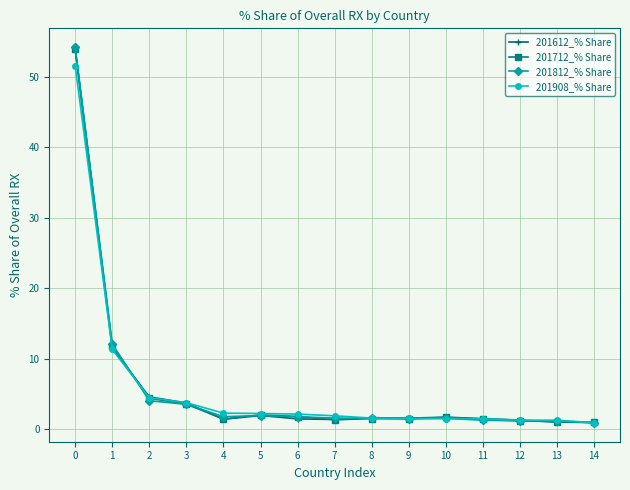

The value of 201908_% Share at 10 is 1.5. True or false?

True